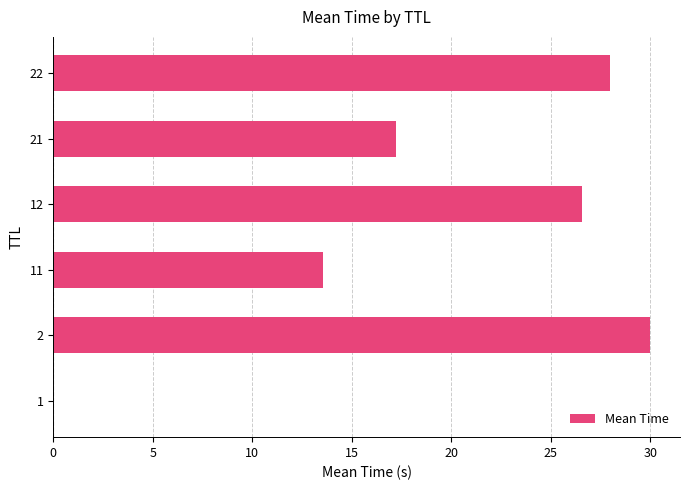

What is the maximum value shown in the chart?

30.0